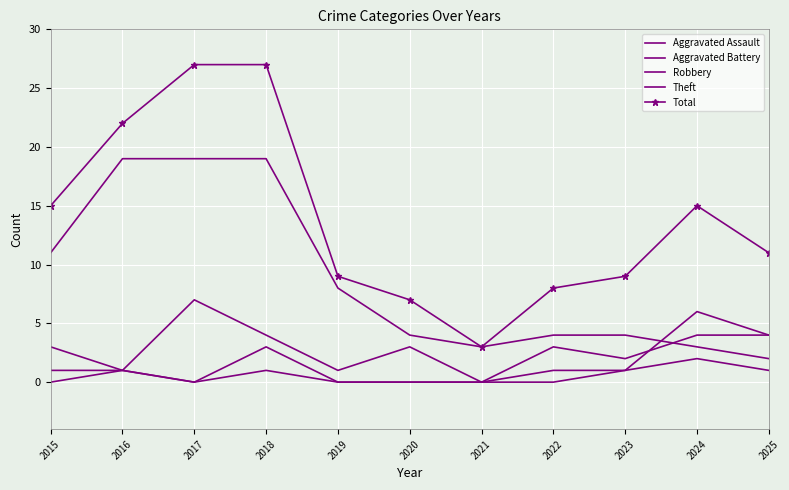

True or false: Aggravated Battery and Total cross at least once.

False